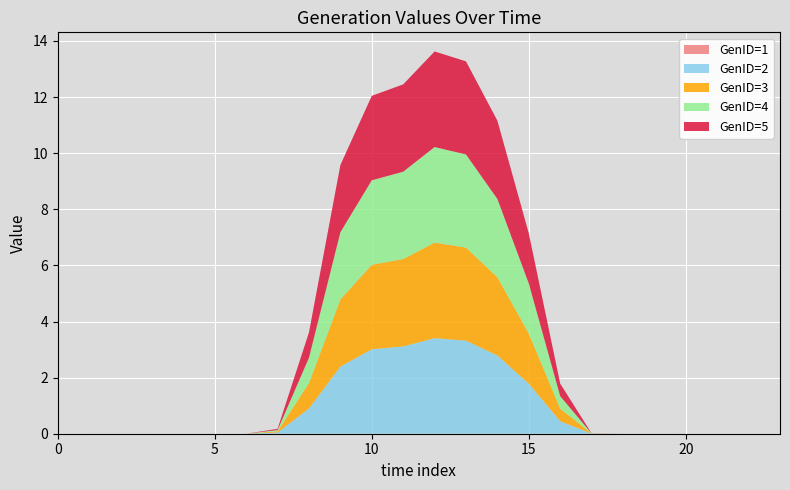

Reading right to left, what are all the values shown in this chart?

GenID=1: 0.0	0.0	0.0	0.0	0.0	0.0	0.0	0.0	0.0	0.0	0.0	0.0	0.0	0.0	0.0	0.0	0.0	0.0	0.0	0.0	0.0	0.0	0.0	0.0
GenID=2: 0.0	0.0	0.0	0.0	0.0	0.0	0.0	0.4	1.8	2.8	3.3	3.4	3.1	3.0	2.4	0.9	0.0	0.0	0.0	0.0	0.0	0.0	0.0	0.0
GenID=3: 0.0	0.0	0.0	0.0	0.0	0.0	0.0	0.4	1.8	2.8	3.3	3.4	3.1	3.0	2.4	0.9	0.0	0.0	0.0	0.0	0.0	0.0	0.0	0.0
GenID=4: 0.0	0.0	0.0	0.0	0.0	0.0	0.0	0.4	1.8	2.8	3.3	3.4	3.1	3.0	2.4	0.9	0.0	0.0	0.0	0.0	0.0	0.0	0.0	0.0
GenID=5: 0.0	0.0	0.0	0.0	0.0	0.0	0.0	0.4	1.8	2.8	3.3	3.4	3.1	3.0	2.4	0.9	0.0	0.0	0.0	0.0	0.0	0.0	0.0	0.0